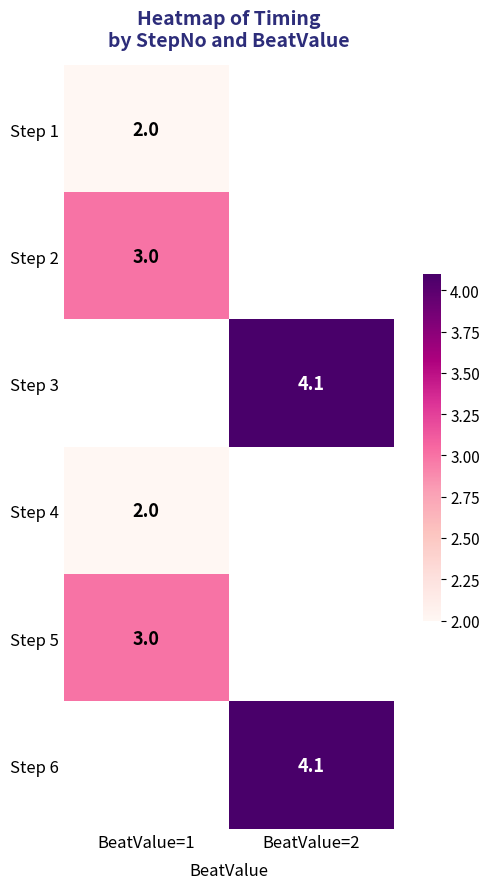

Count the number of data series in this chart.

6